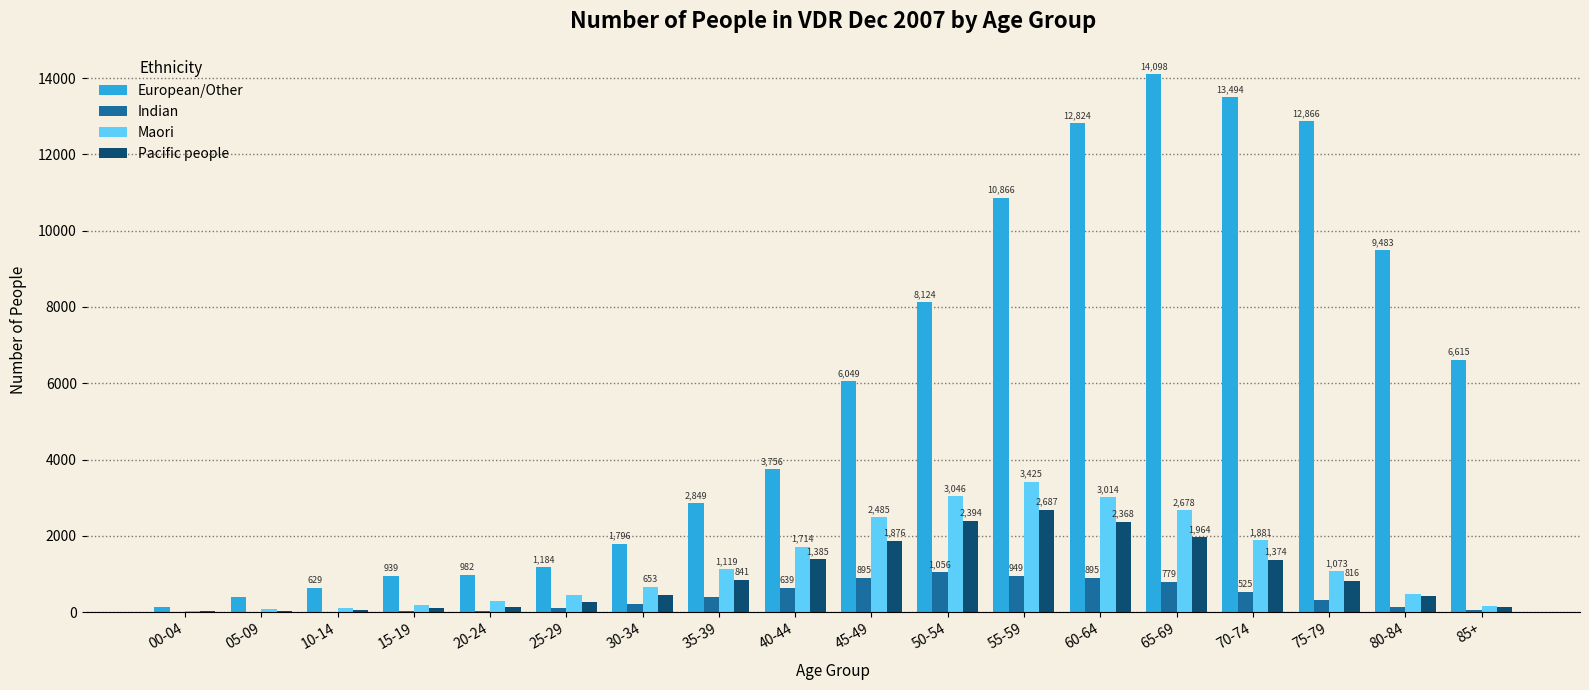

At which category does the chart reach its peak across all series?

65-69